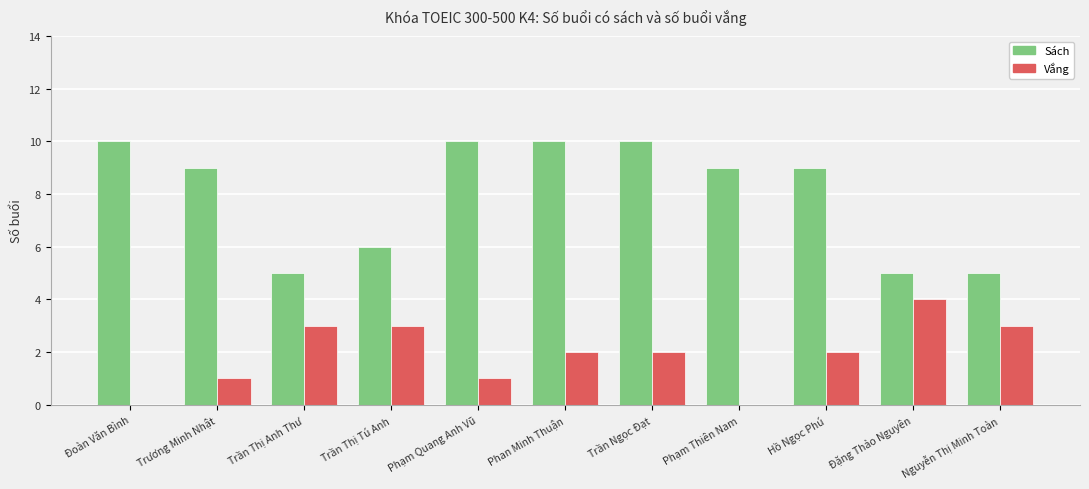

At which label does Vắng first exceed 2?

Trần Thị Anh Thư